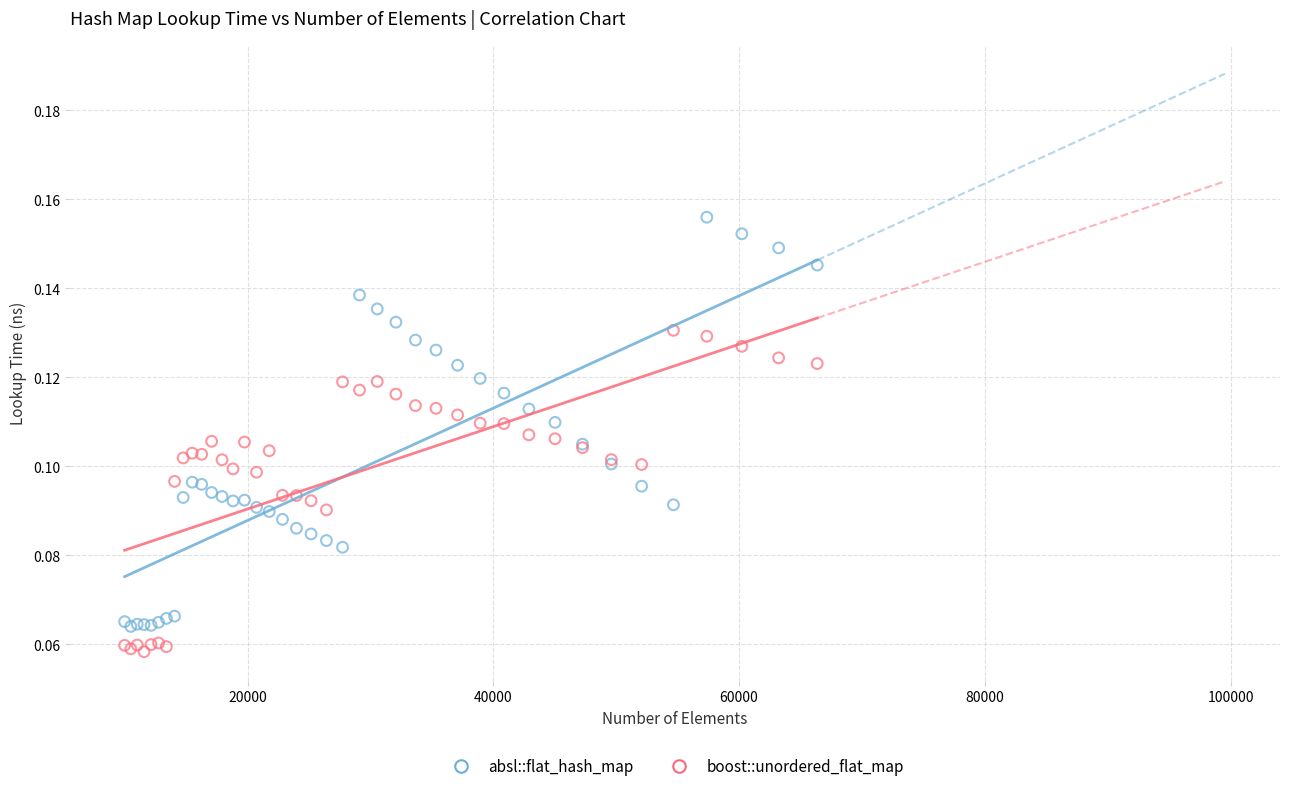

Which series has the largest Y range (max minus min)?

absl::flat_hash_map